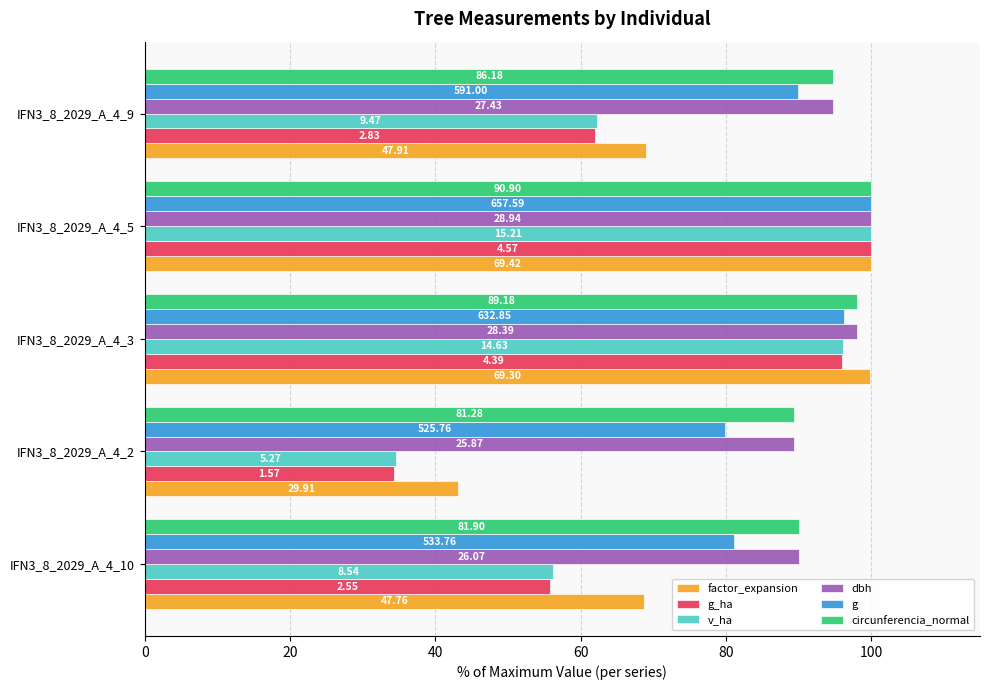

What are all the series names shown in the legend?

factor_expansion, g_ha, v_ha, dbh, g, circunferencia_normal